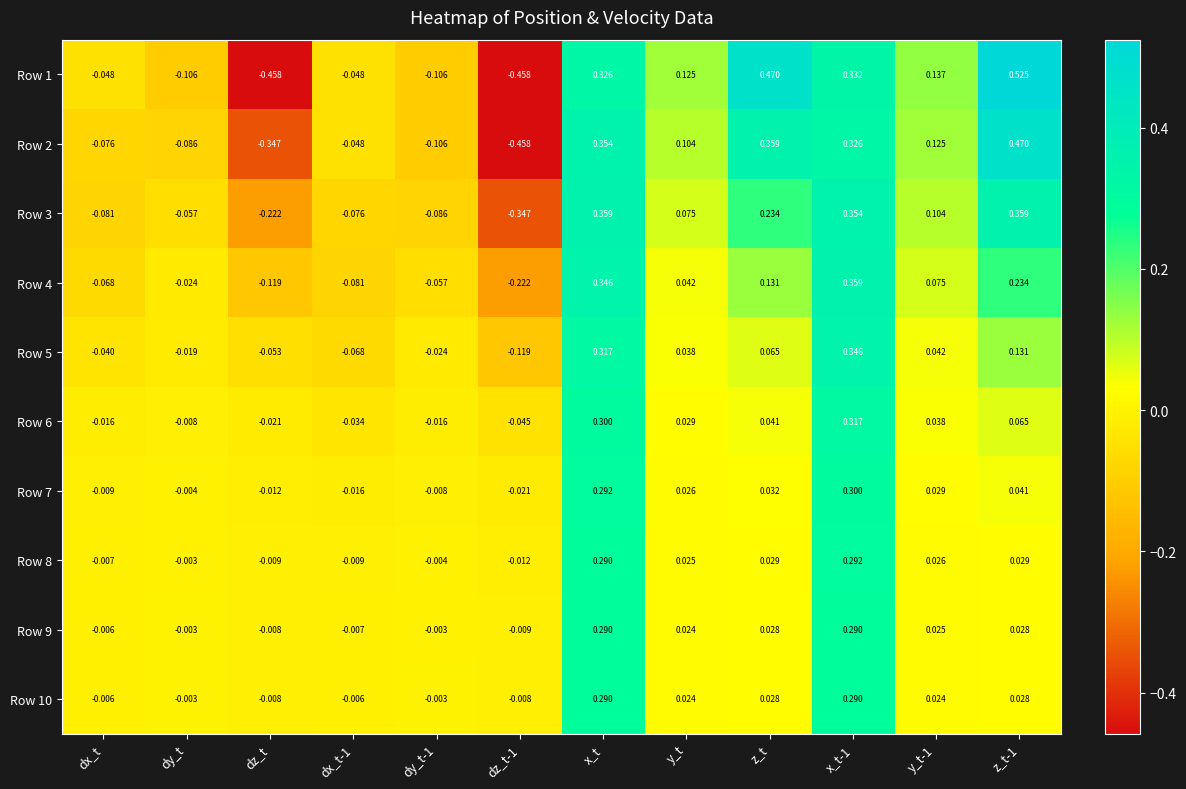

Is the value of Row 7 at dx_t-1 greater than the value of Row 1 at z_t?

No